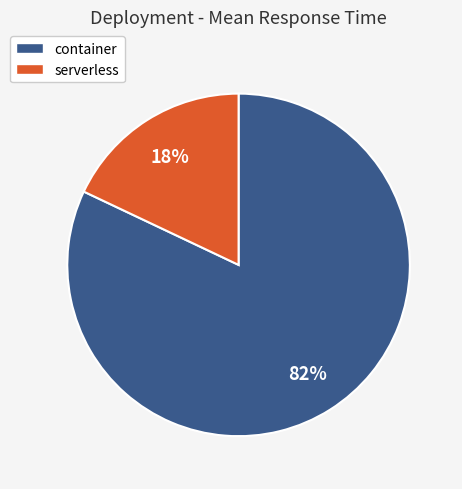

Which has a higher value, serverless or container?

container